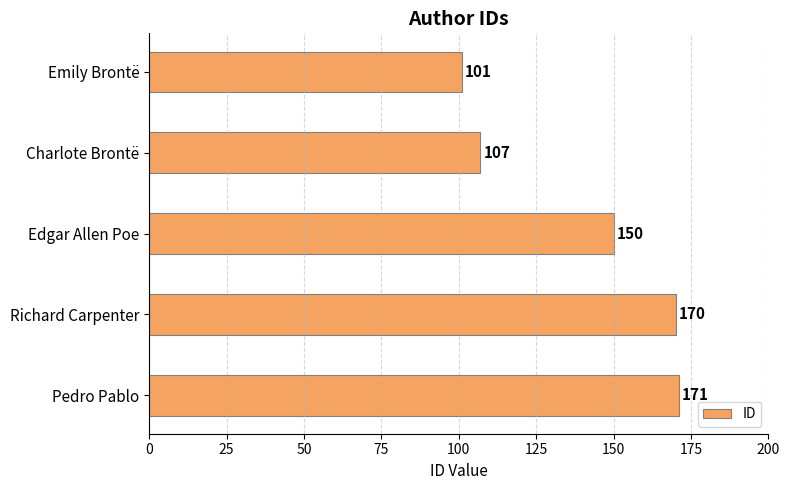

What is the ratio of the value at Emily Brontë to the value at Richard Carpenter?

0.6